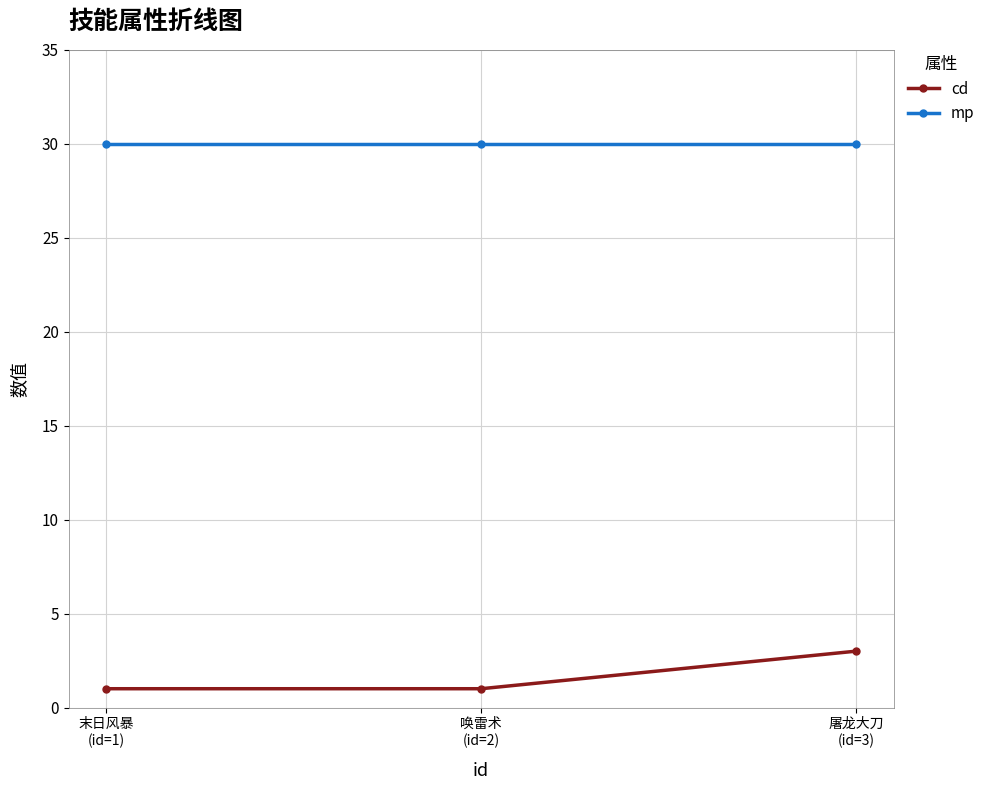

What is the average value of the cd series?

2